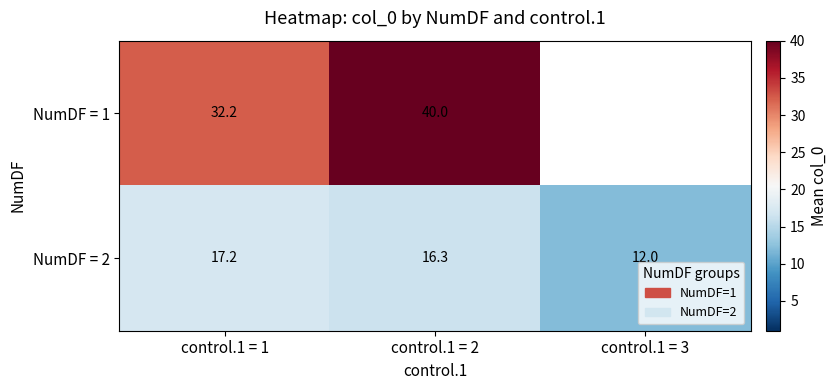

Is the value of NumDF = 2 at control.1 = 3 greater than the value of NumDF = 1 at control.1 = 2?

No